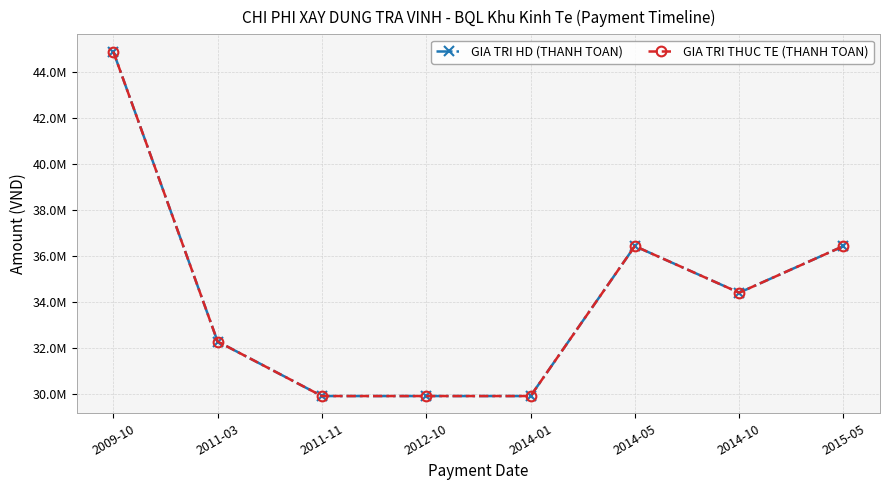

Does the chart have visible grid lines?

Yes